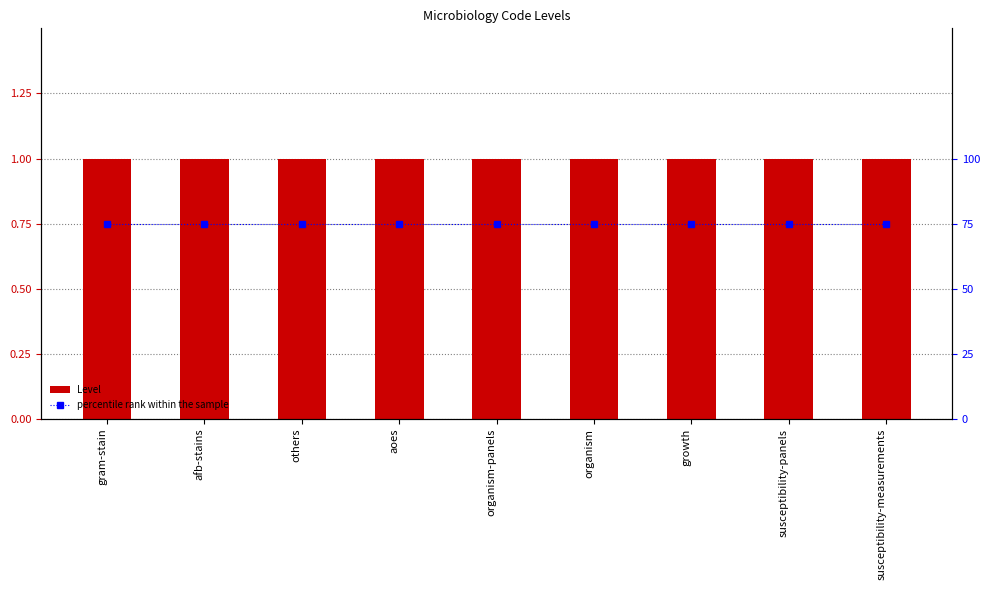

What is the highest value of the percentile rank within the sample series?

75